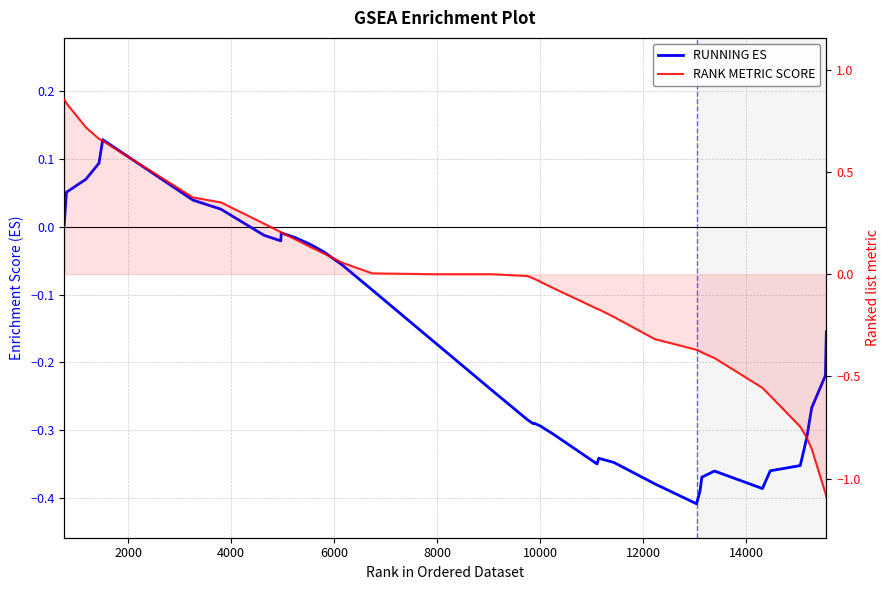

How many lines are shown in the chart?

2